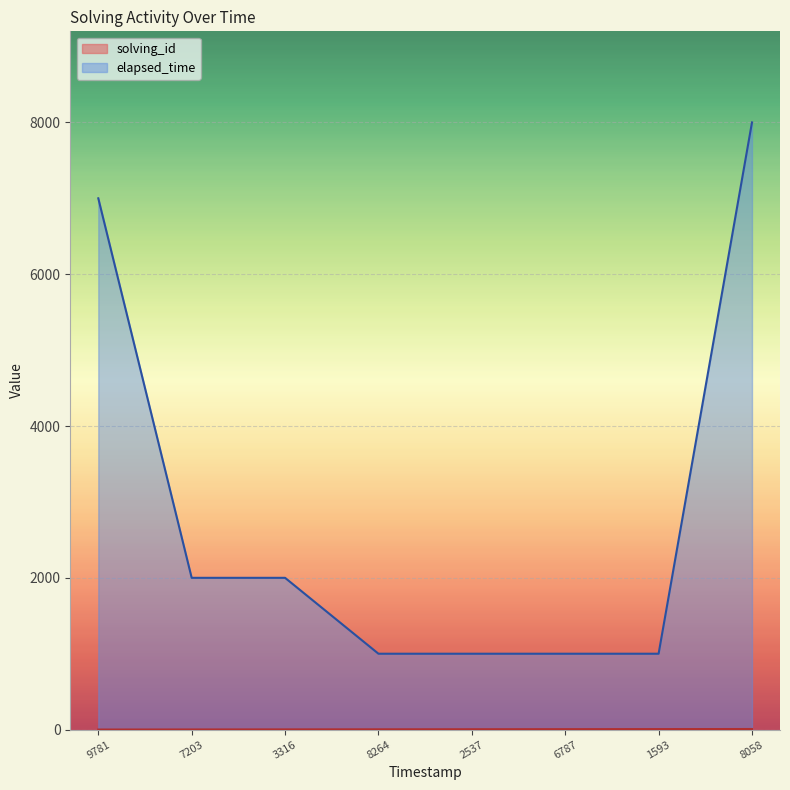

At which category is the sum across all series the highest?

8058